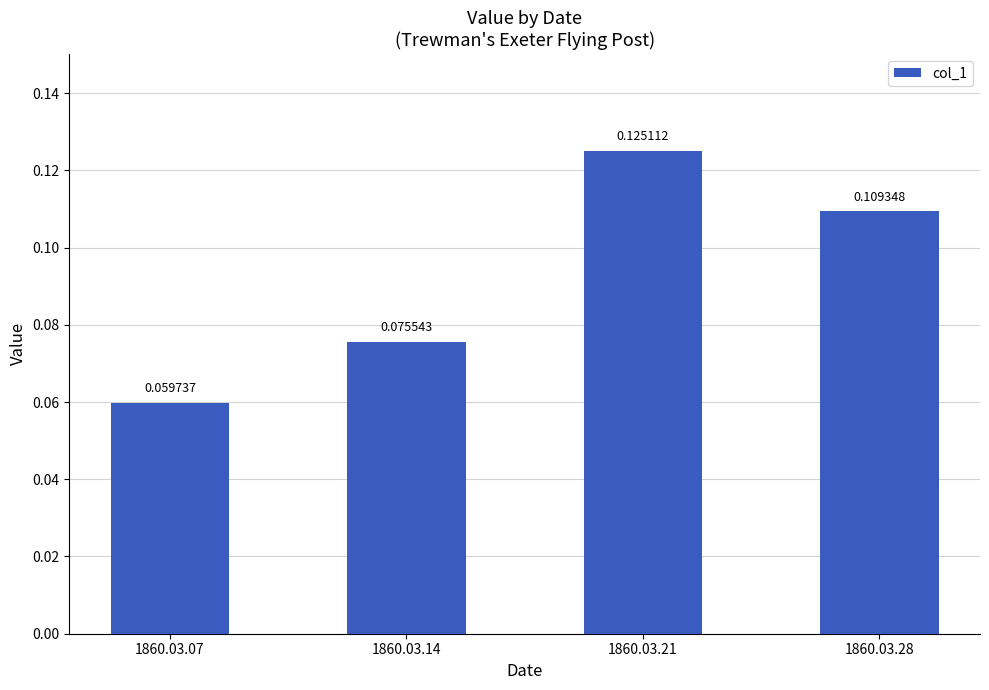

Rank the categories by value from lowest to highest.

1860.03.07, 1860.03.14, 1860.03.28, 1860.03.21